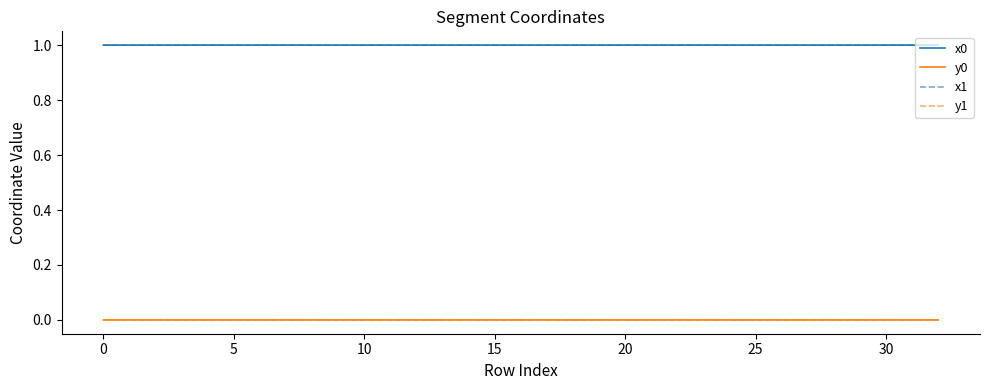

What is the maximum value shown in the chart?

1.0